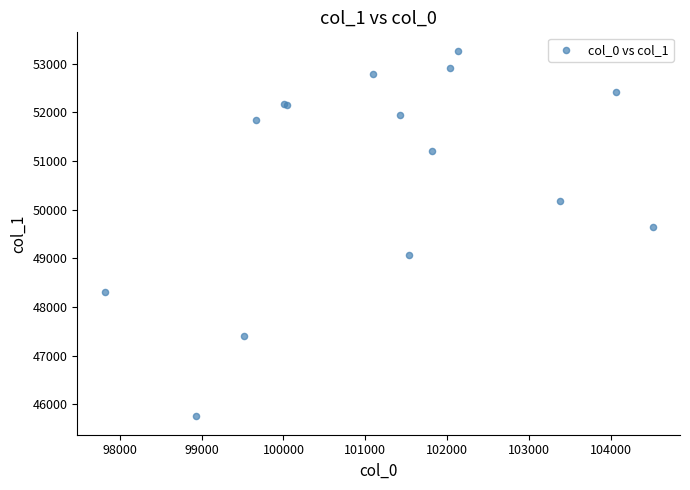

What Y value in the scatter plot is closest to 49508?

49650.4